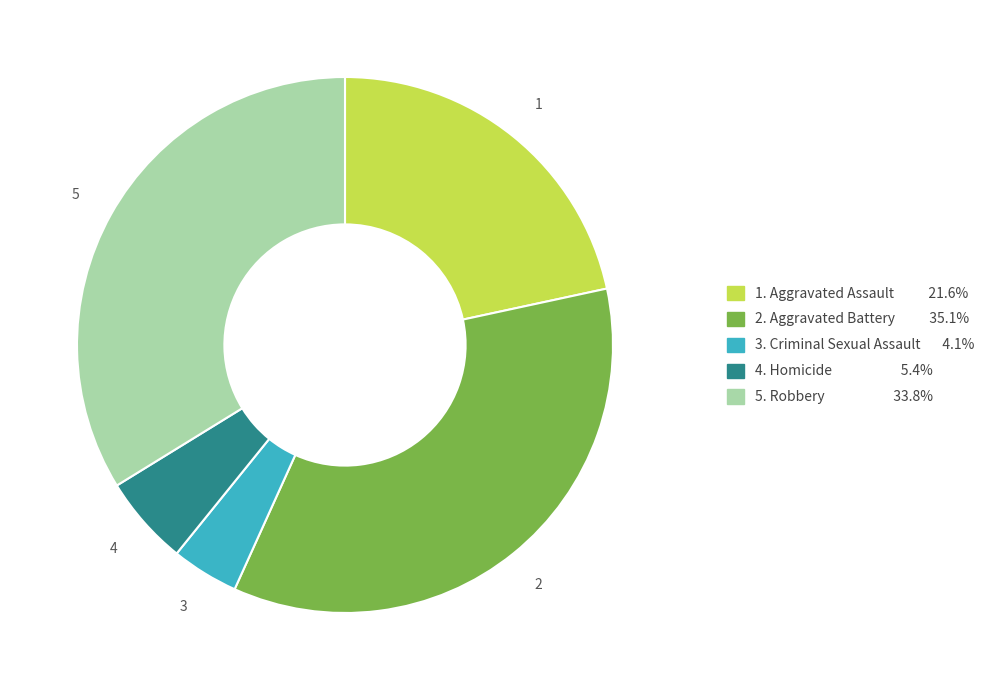

Is there a majority slice in this chart?

No